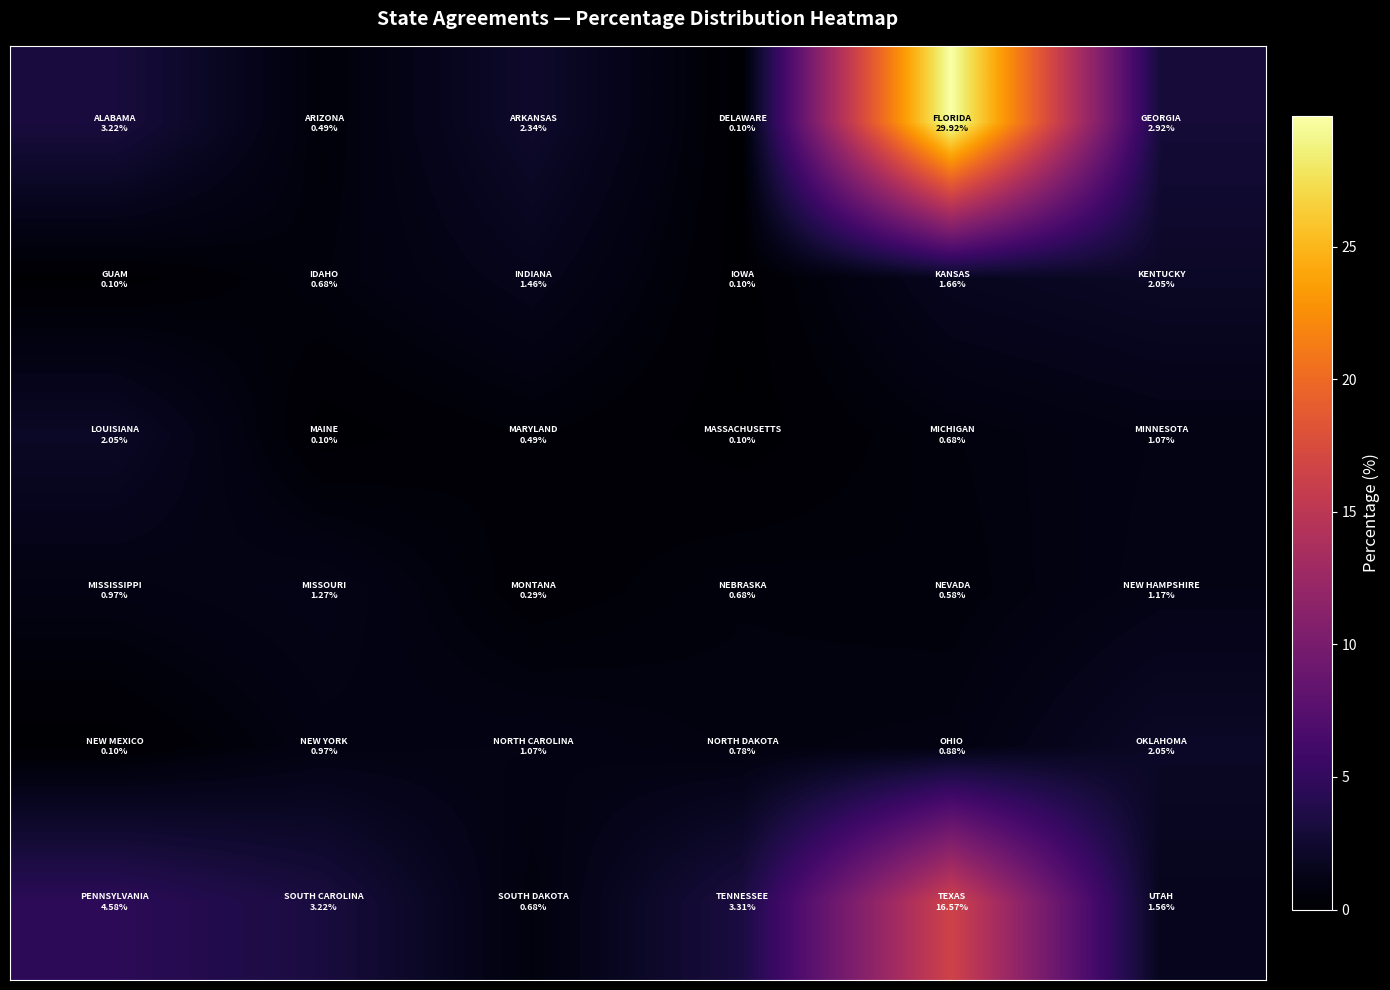

At how many categories does at least one series exceed 27?

1